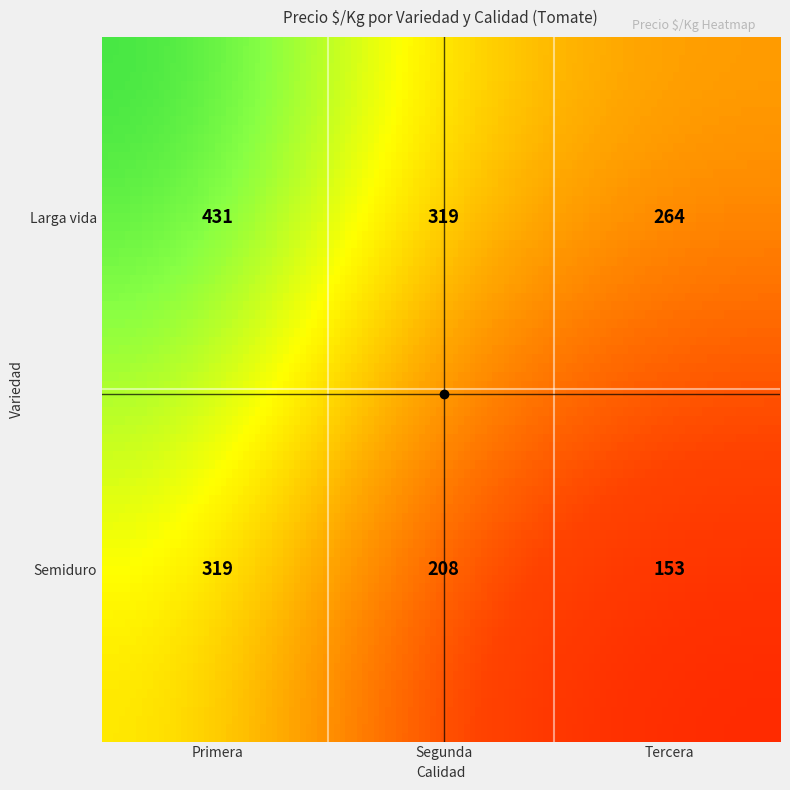

Reading left to right, transcribe all the data shown in this chart.

Larga vida: 431	319	264
Semiduro: 319	208	153